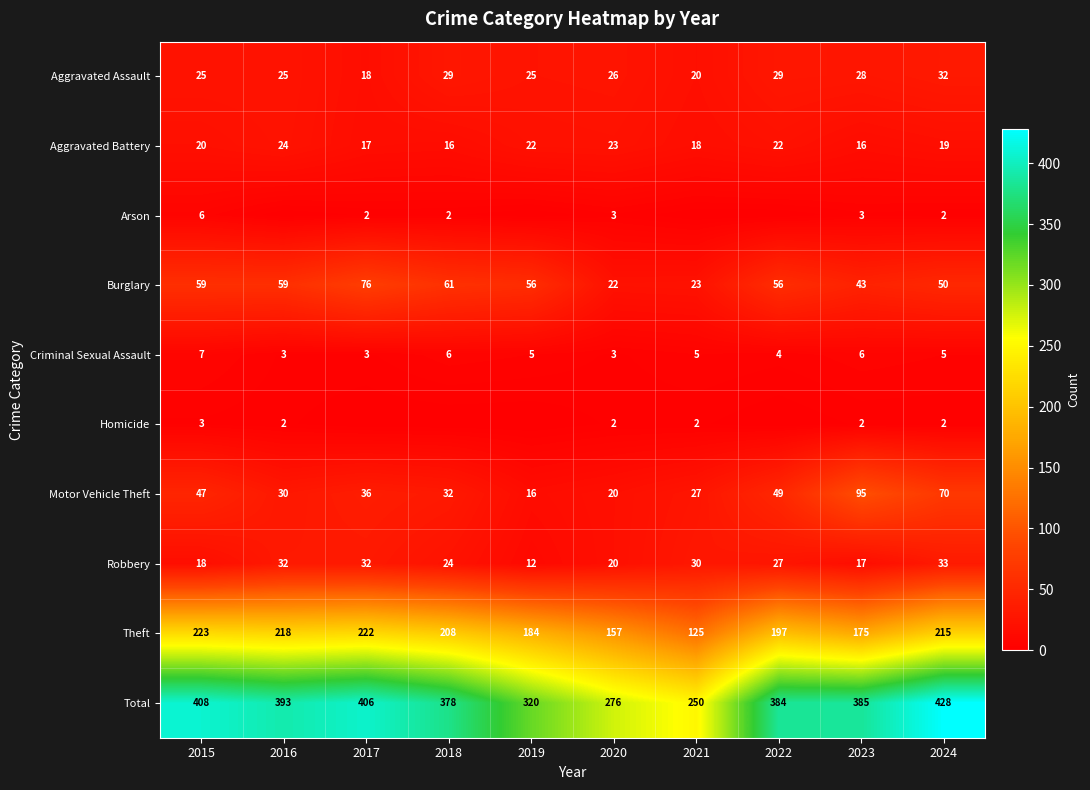

What is the lowest value of the Motor Vehicle Theft series?

16